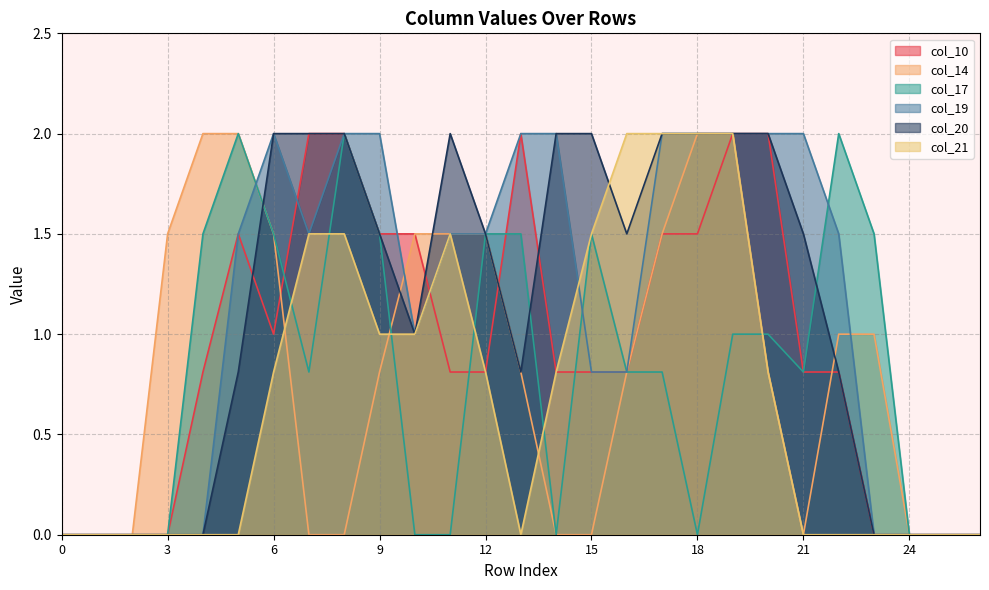

Which series has the largest range (max minus min)?

col_10